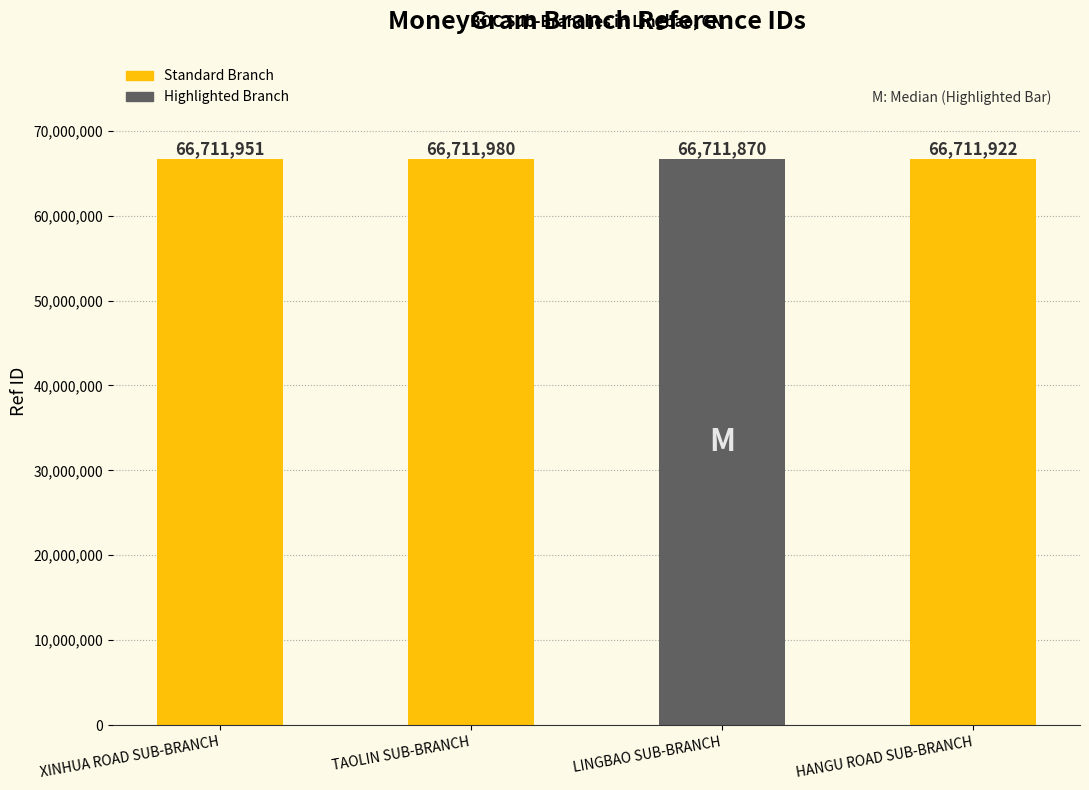

How many values are between 66711922 and 66711980?

3